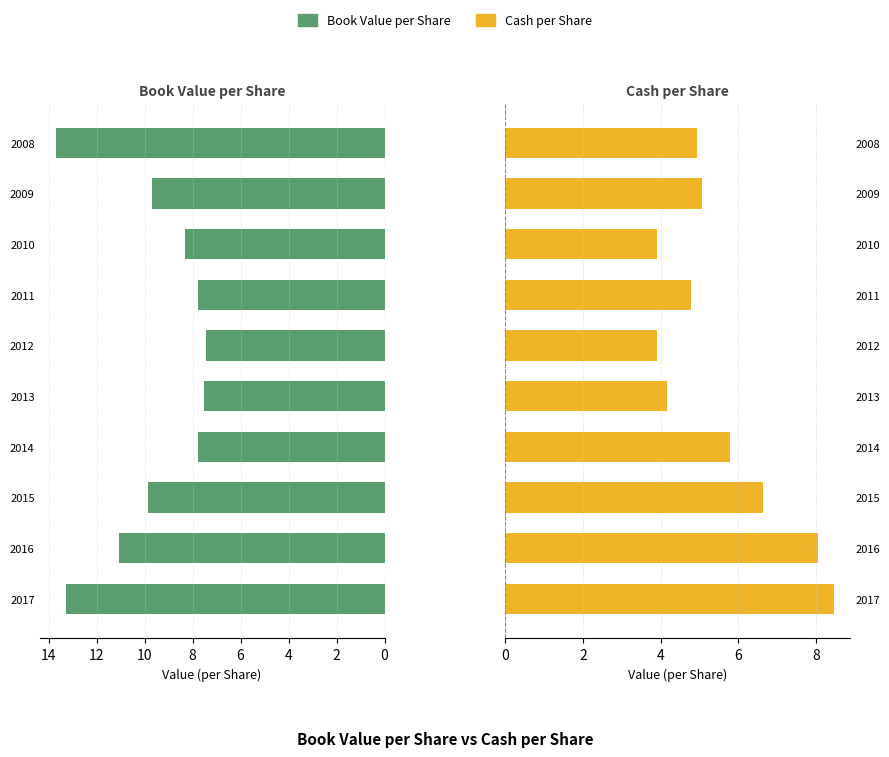

What position from the left is 4?

3